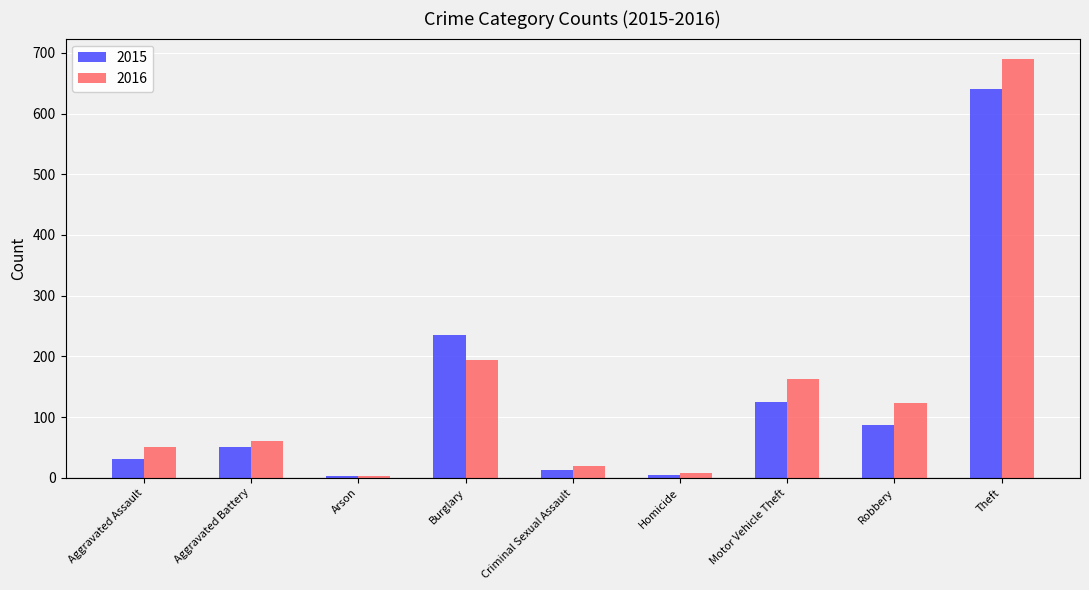

What is the label of the 4th bar from the left?

Burglary